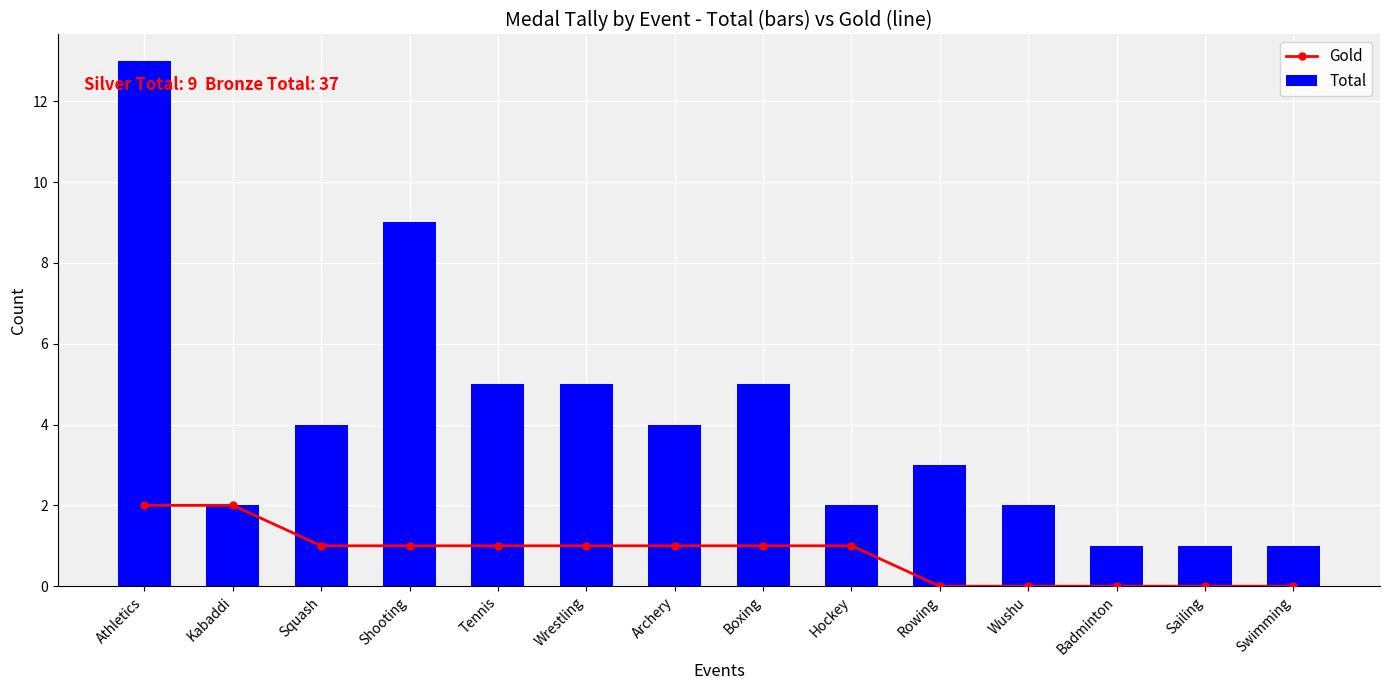

True or false: Total has a value of 2 at Hockey.

True